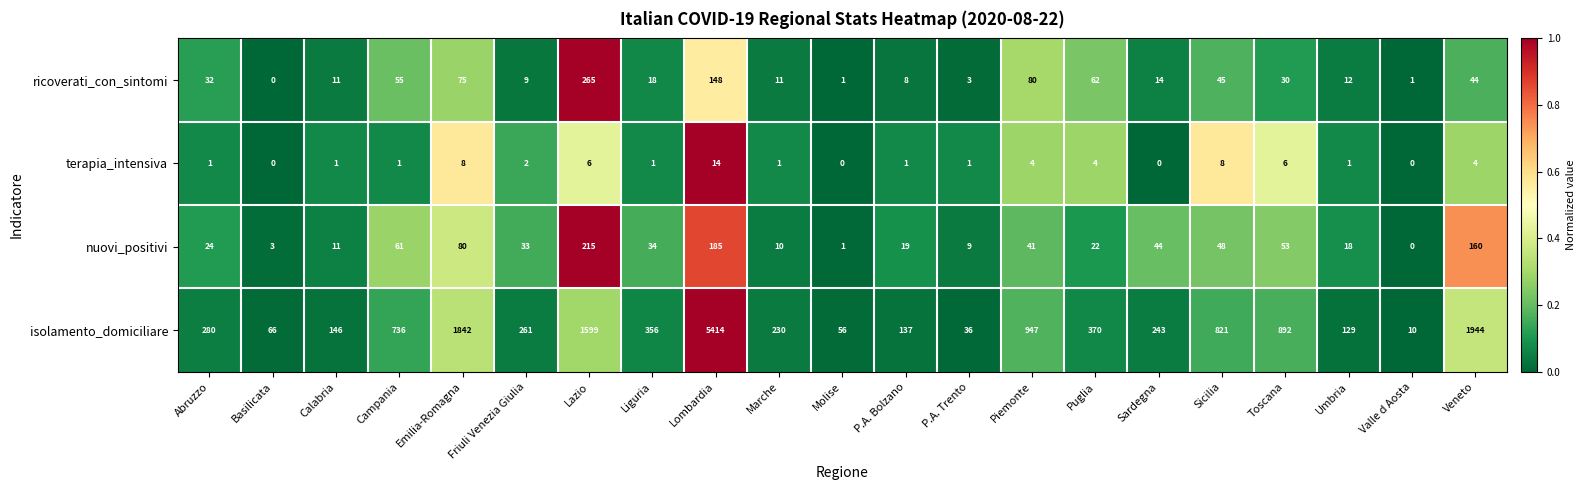

True or false: terapia_intensiva has a value of 0 at Basilicata.

True